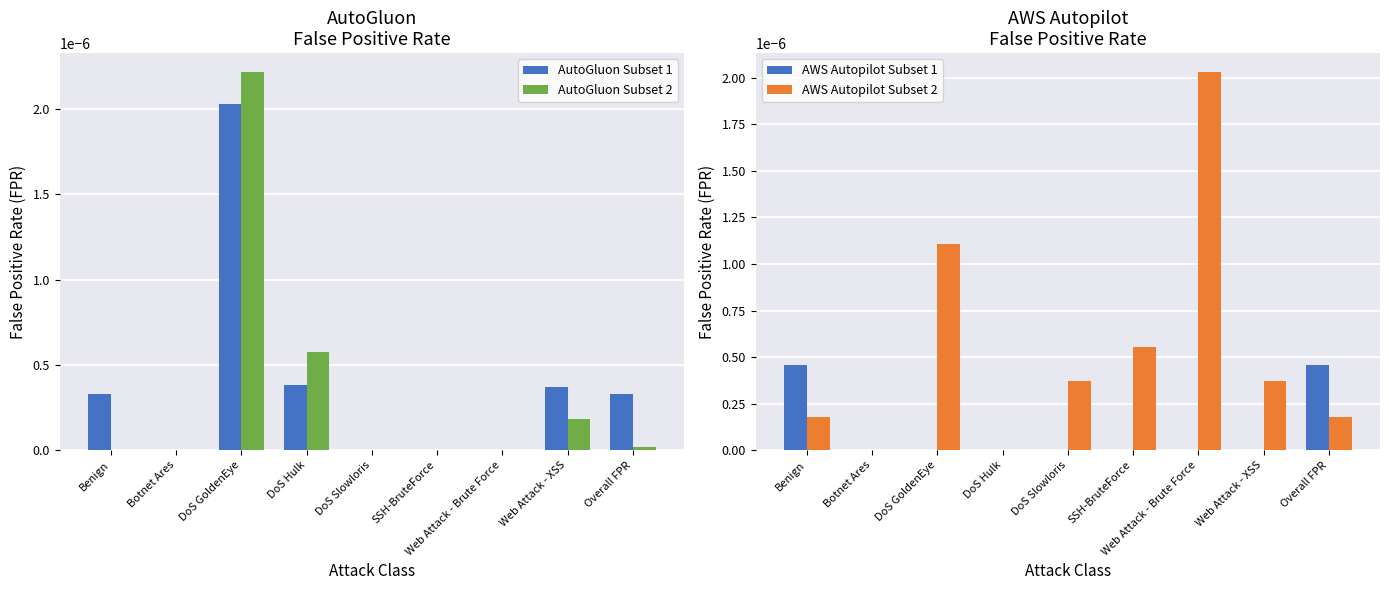

What position from the left is DoS Hulk?

4